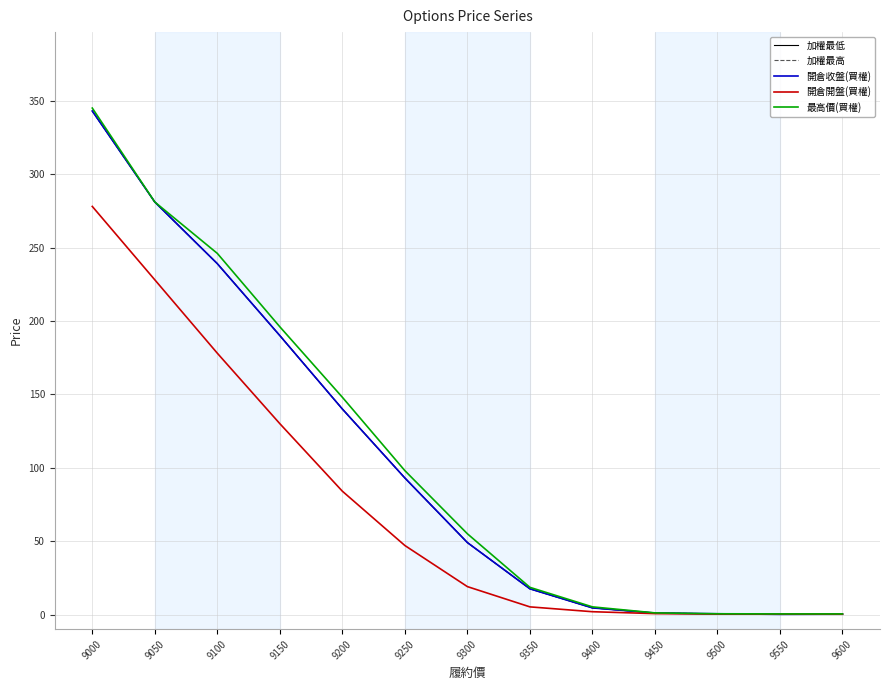

The 加權最高 series shows 0.5 at 9500. True or false?

True